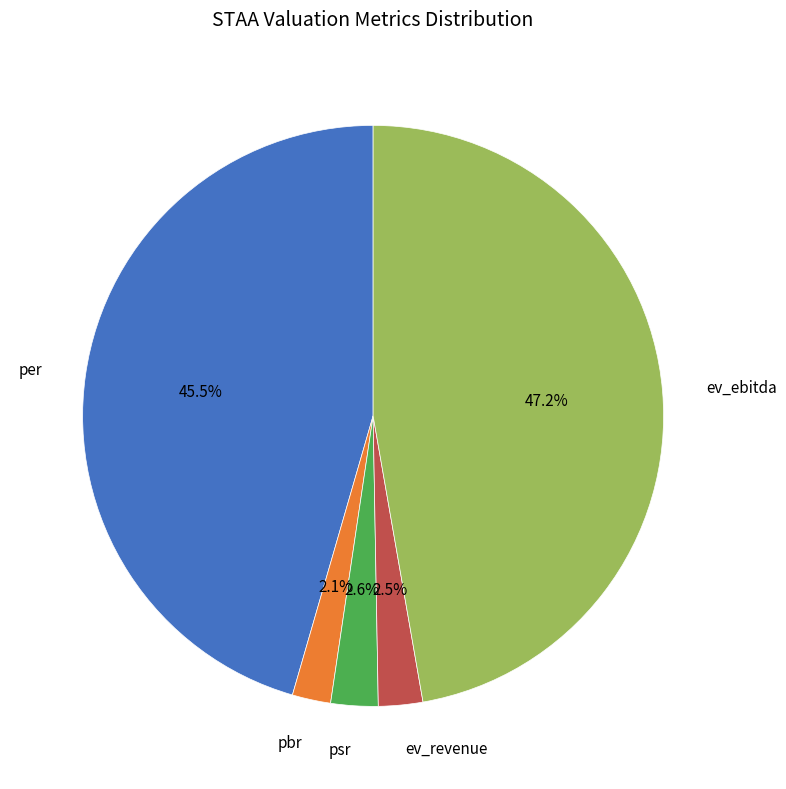

Does any single category account for the majority?

No